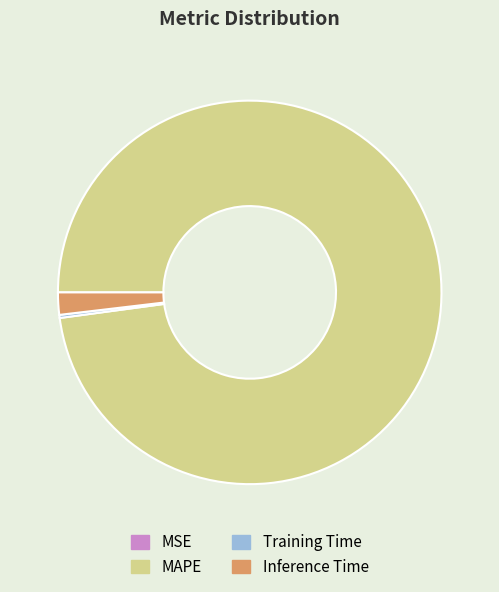

Does any single category account for the majority?

Yes